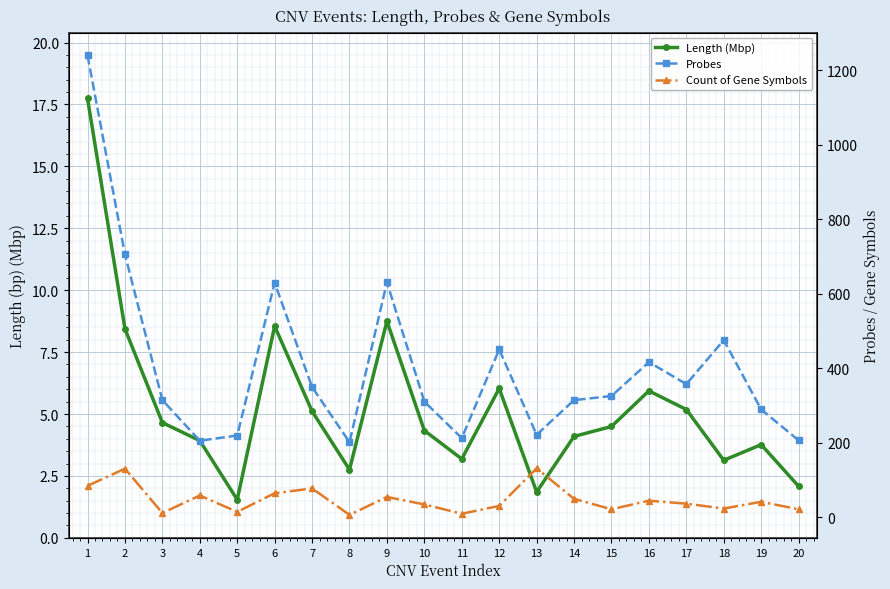

Which series has the largest total across all categories?

Probes